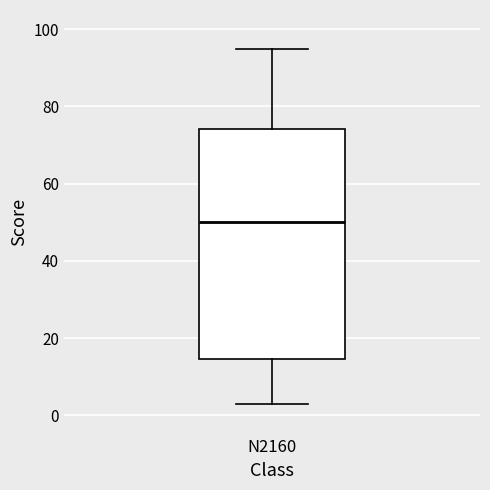

Read this box plot against the y-axis: the position of the median line, the range covered by the box, and the ends of both whiskers. The values are not printed on the chart, so give them approximately, as read against the axis.

median 50, box 14 to 74, whiskers 4 to 96